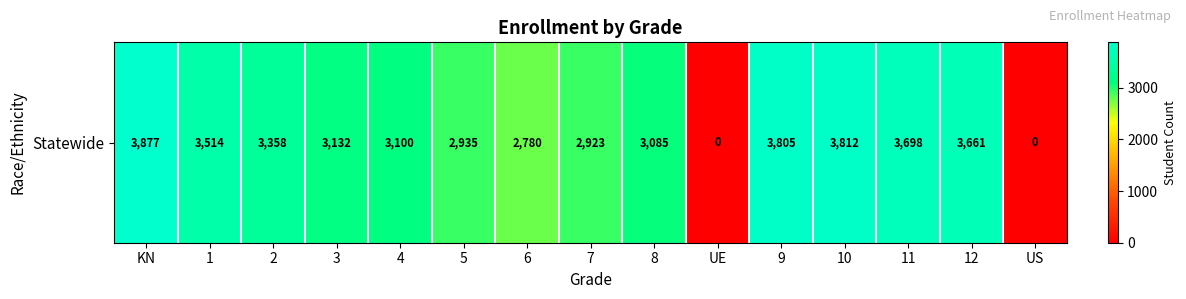

How many data points are above 3132?

7